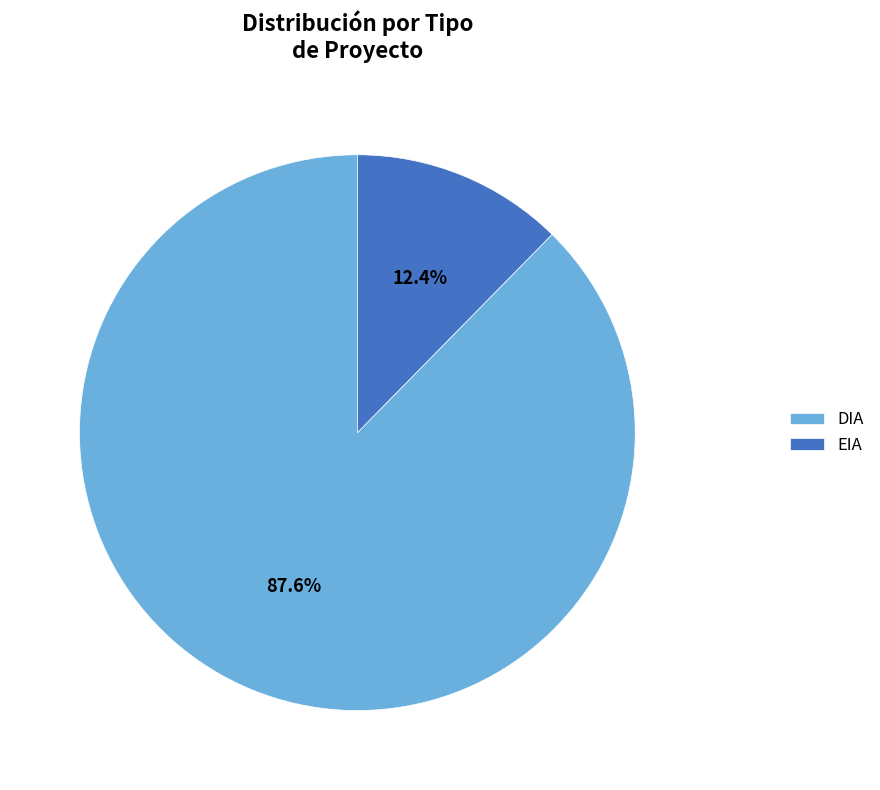

Does EIA account for over 50% of the chart?

No